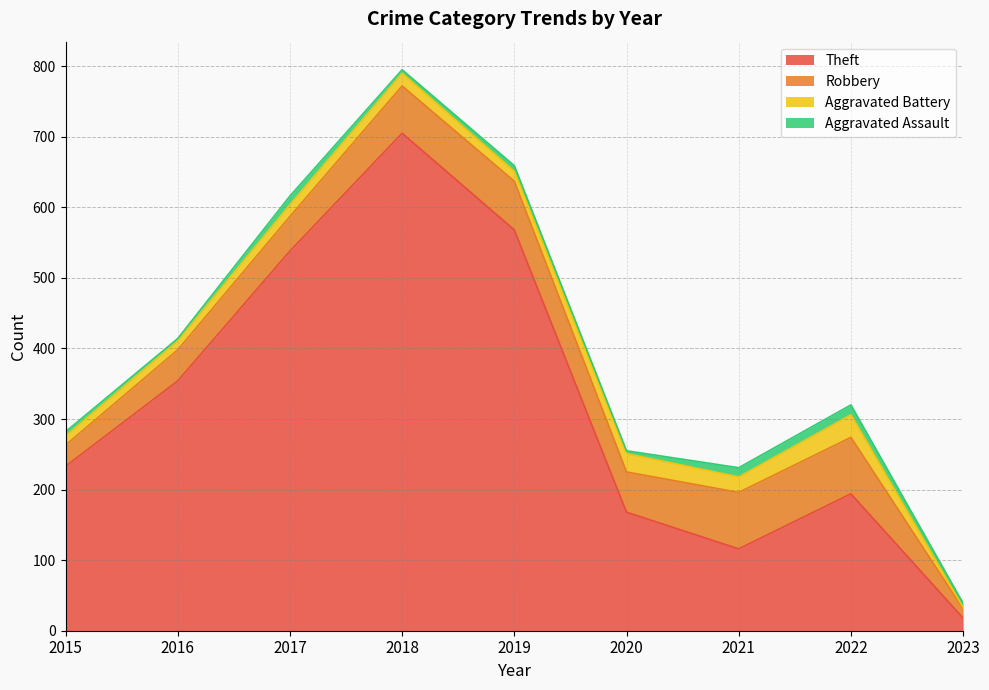

List the labels in order of Aggravated Battery value, smallest first.

2023, 2015, 2016, 2019, 2017, 2018, 2021, 2020, 2022